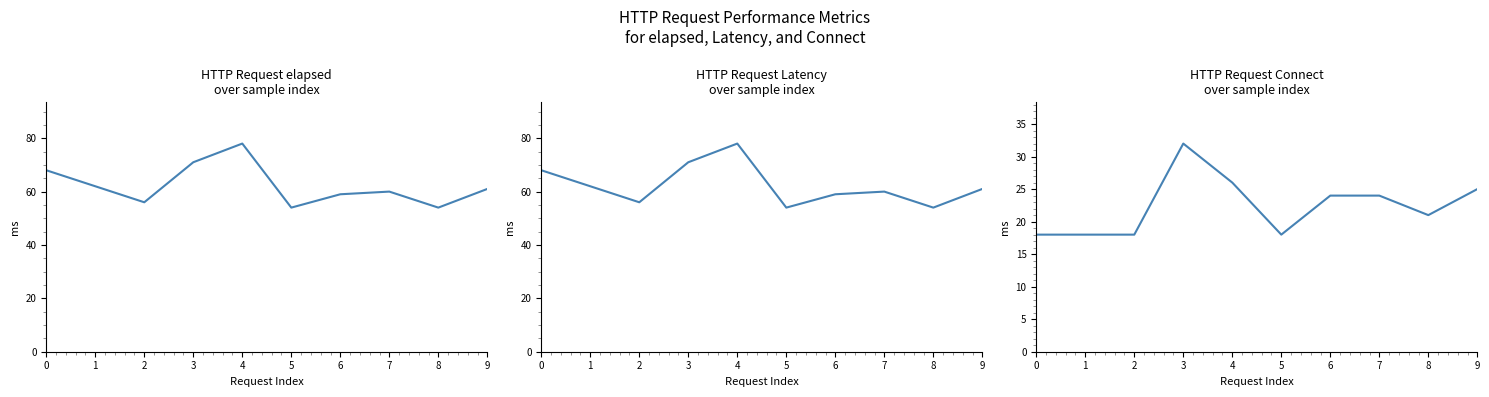

Is this an area chart (filled region under the line)?

No